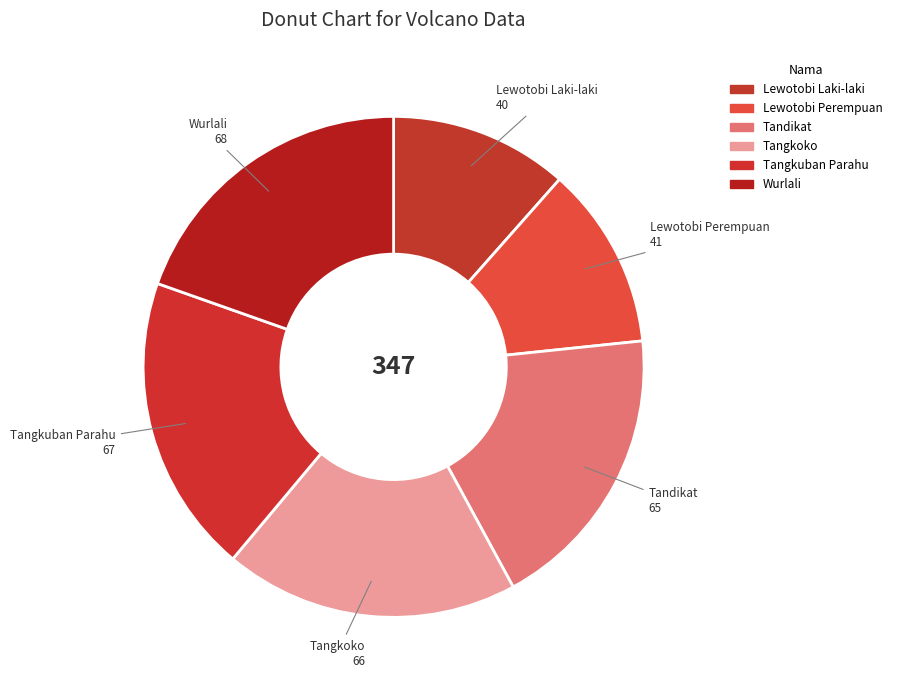

Is it true that Lewotobi Laki-laki is 12% of the pie?

True